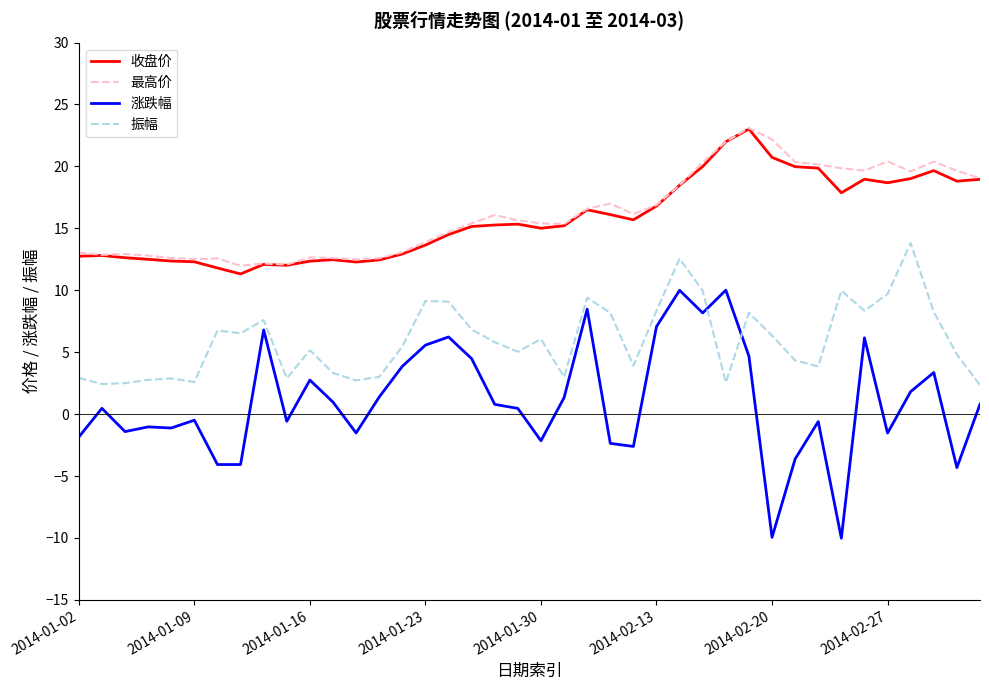

Which series has the widest spread of values?

涨跌幅